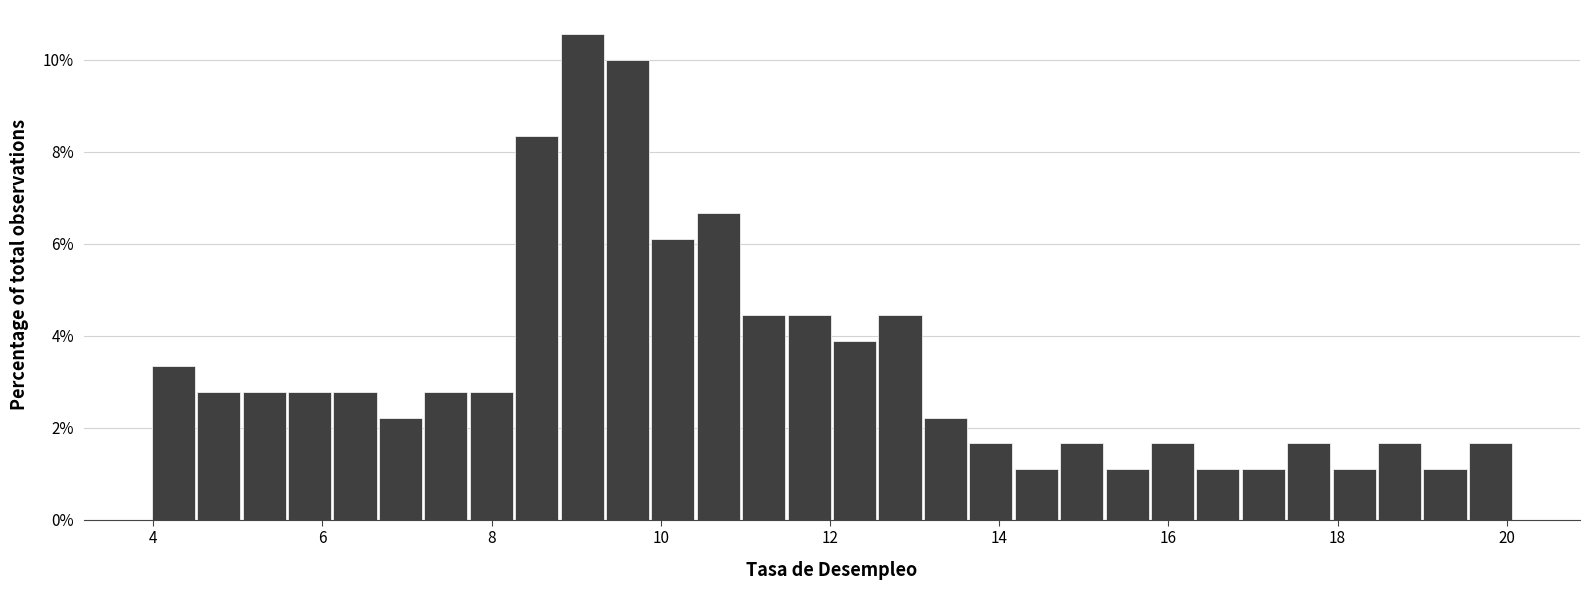

Around what value on the x-axis is the tallest bar? Give the approximate position of its centre, as read against the axis.

9.0